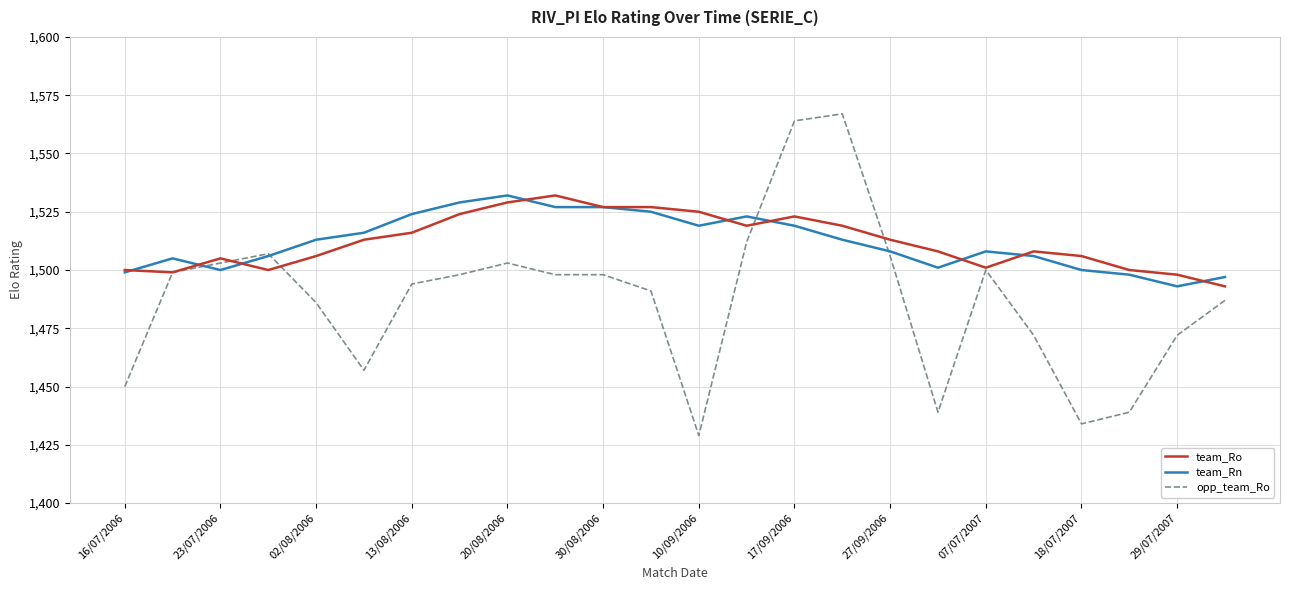

Which series has the widest spread of values?

opp_team_Ro